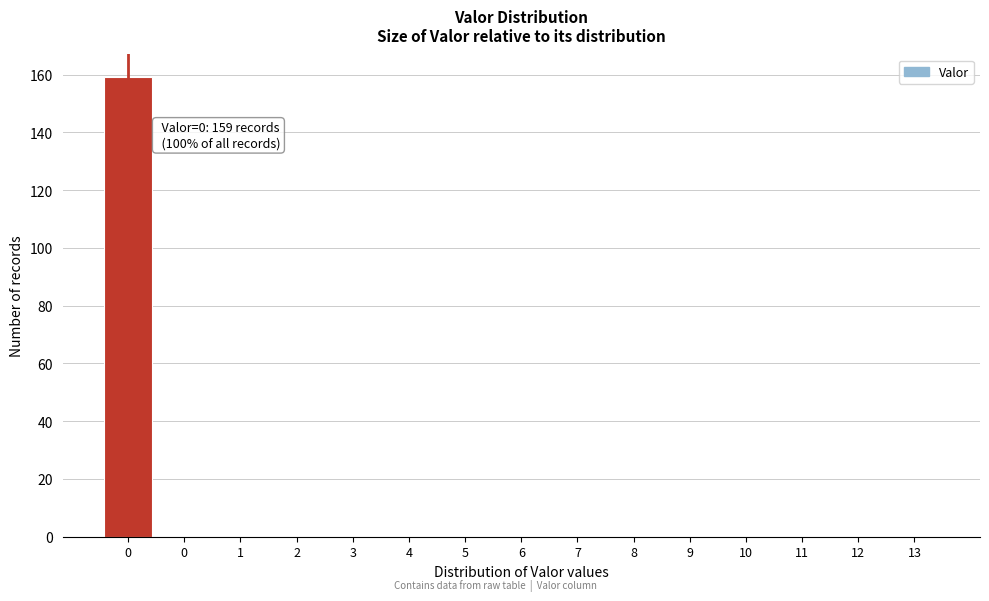

Are the bars horizontal?

No